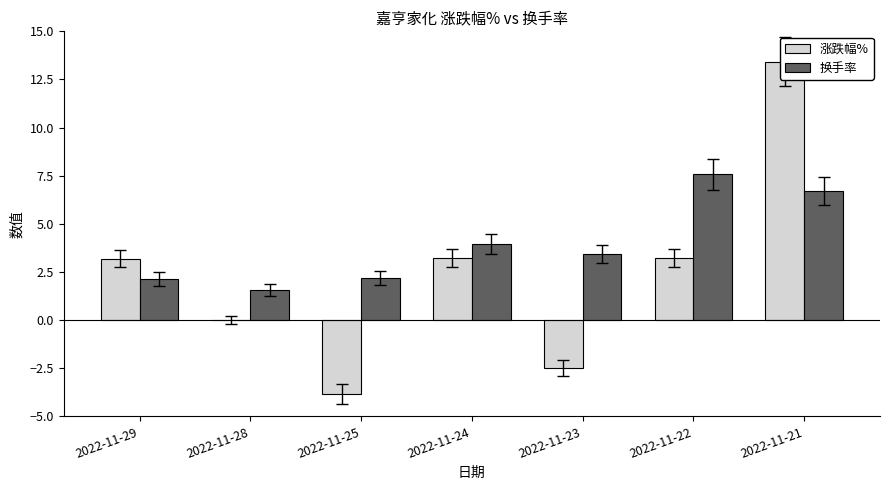

Reading left to right, extract all data points from this chart.

涨跌幅%: 3.2	0.0	-3.8	3.2	-2.5	3.2	13.4
换手率: 2.1	1.6	2.2	4.0	3.4	7.6	6.7